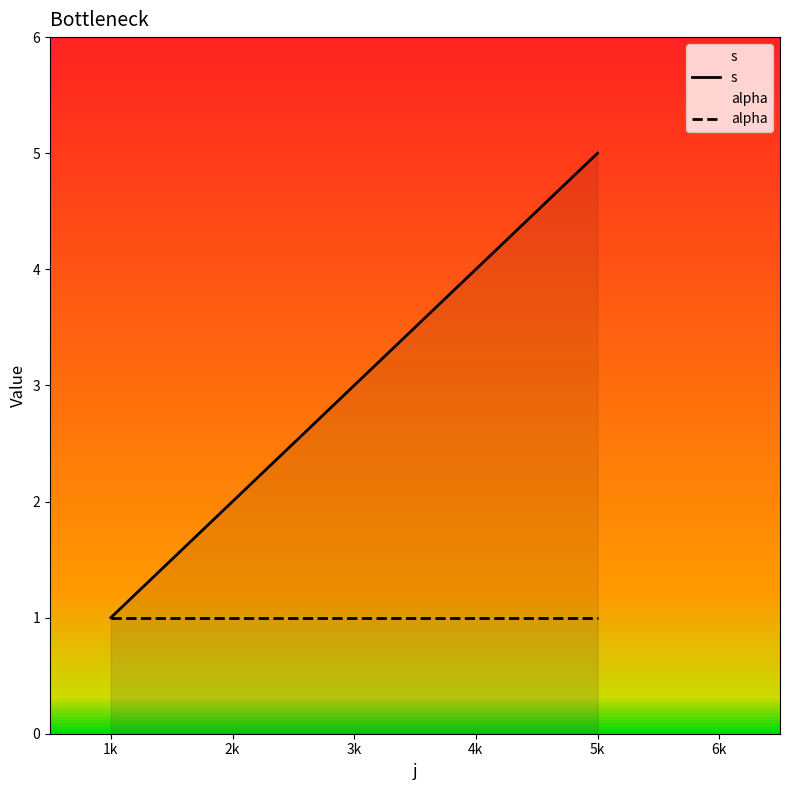

Reading left to right, what are all the values shown in this chart?

s: 1	3	4	5
alpha: 1	1	1	1